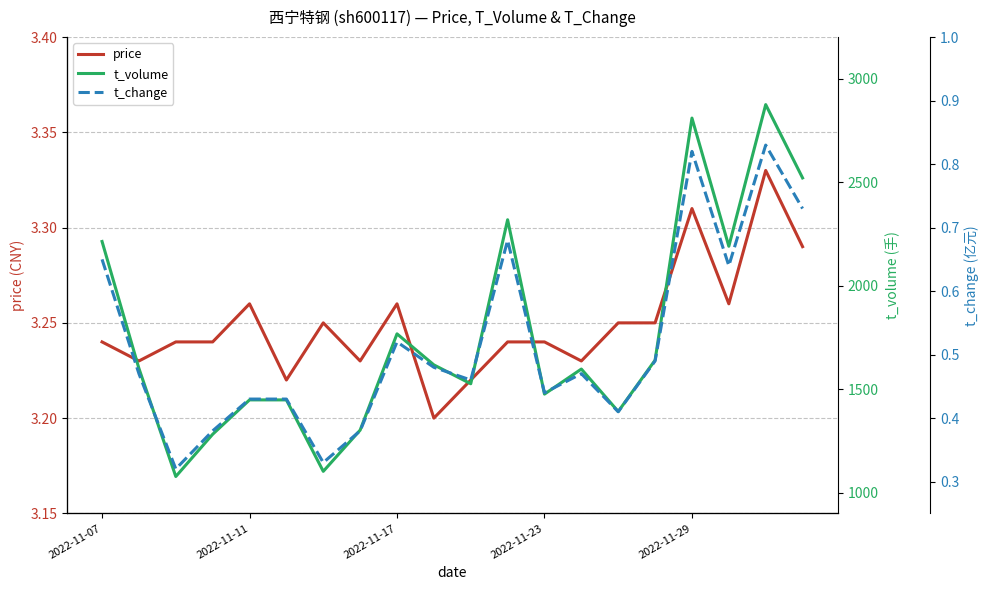

Rank the series at 18 from lowest to highest value.

t_change, price, t_volume